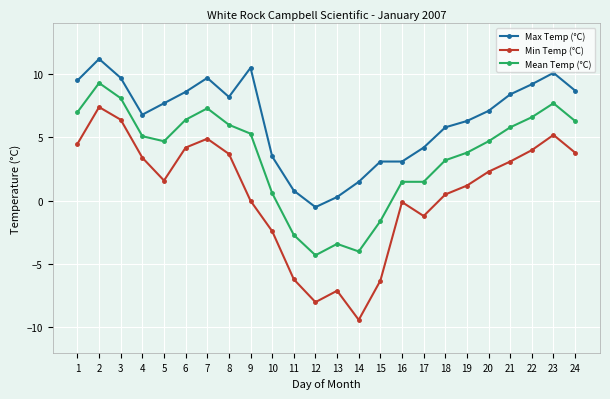

What is the average value of the Max Temp (°C) series?

6.4